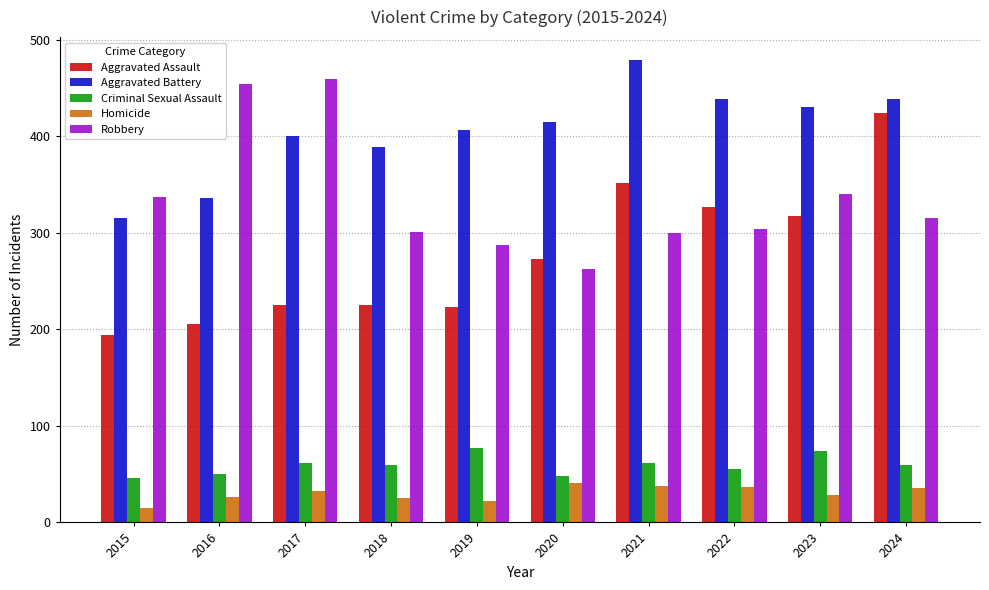

Which series has the largest range (max minus min)?

Aggravated Assault